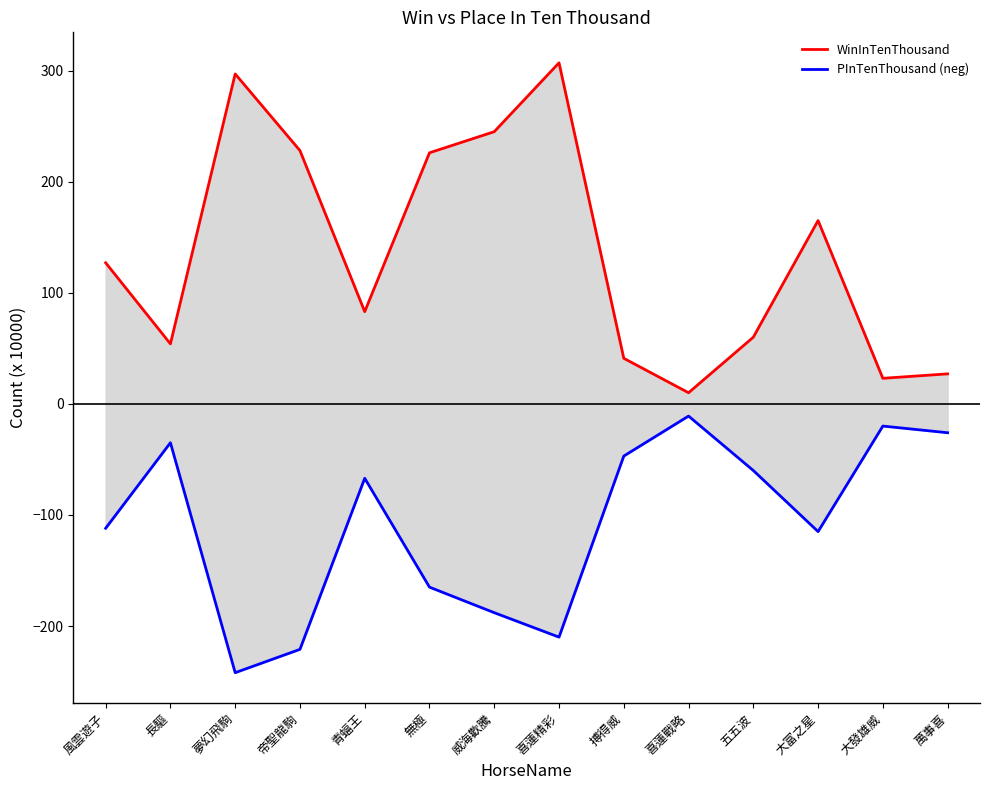

True or false: PInTenThousand (neg) and WinInTenThousand intersect in this chart.

False